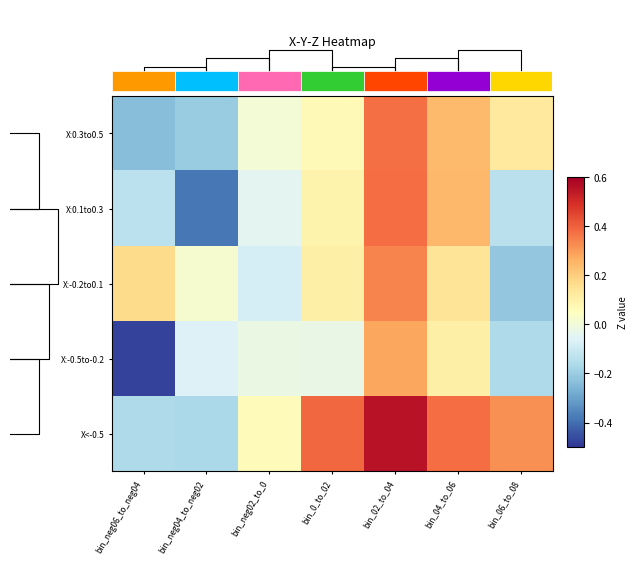

How many distinct data groups are displayed?

5